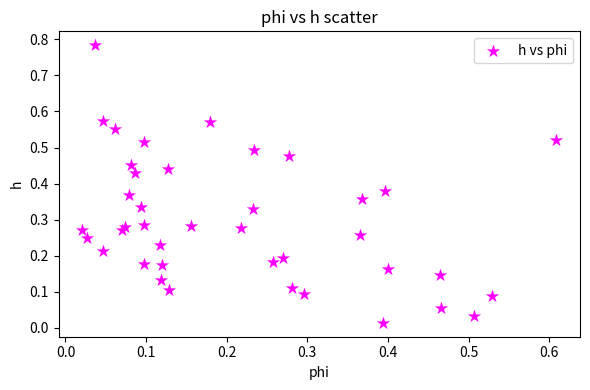

How many data points are displayed?

40